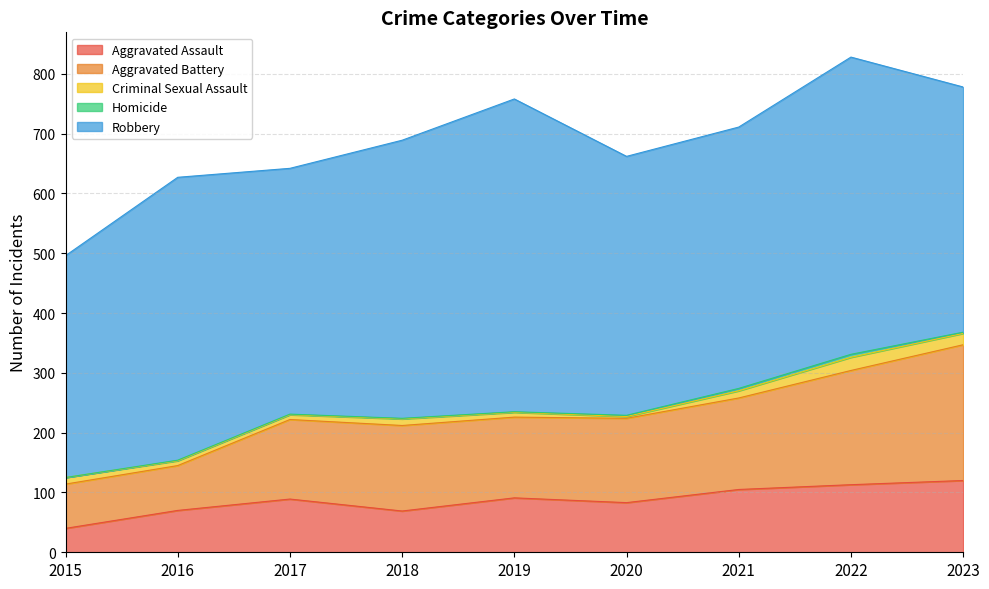

Reading left to right, transcribe all the data shown in this chart.

Aggravated Assault: 40	70	89	69	91	83	105	113	120
Aggravated Battery: 74	75	133	143	135	141	153	191	227
Criminal Sexual Assault: 11	8	8	11	8	3	12	22	19
Homicide: 0	1	1	1	1	2	4	5	2
Robbery: 371	473	411	465	523	433	437	497	410